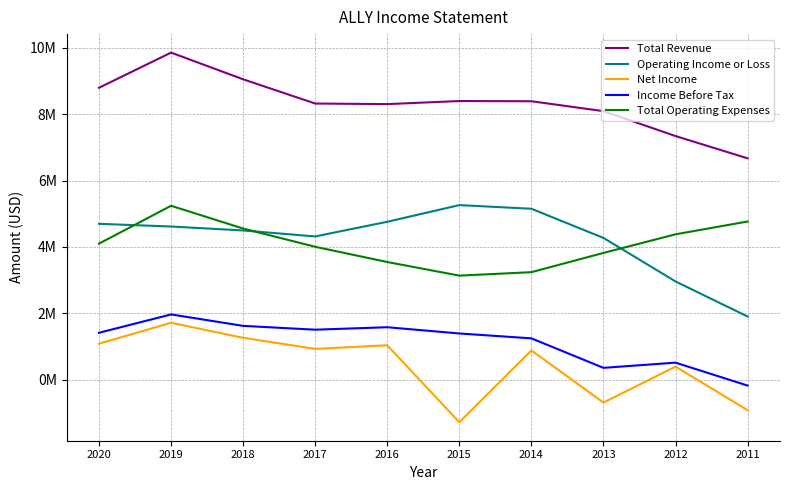

The value of Income Before Tax at 2019 is 1967000. True or false?

True